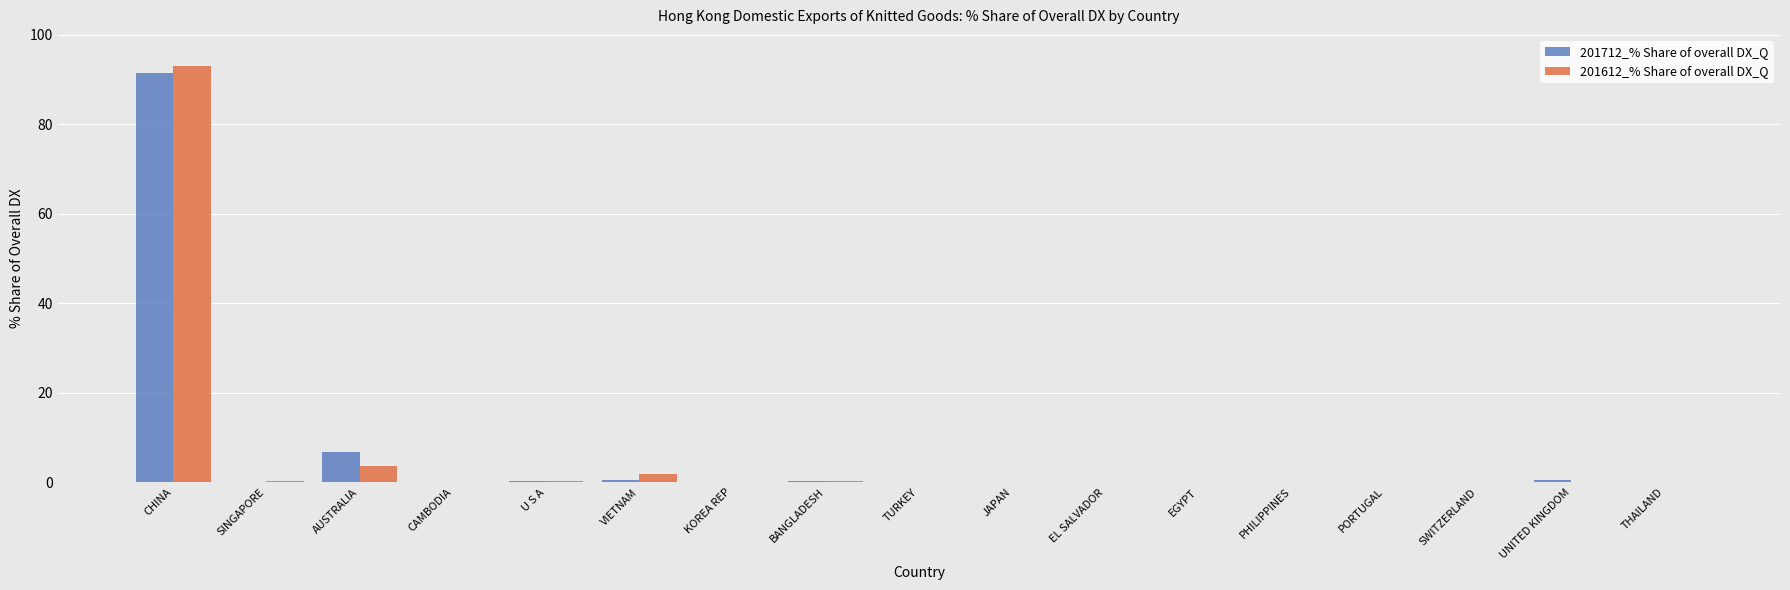

What is the maximum value for 201712_% Share of overall DX_Q?

91.4